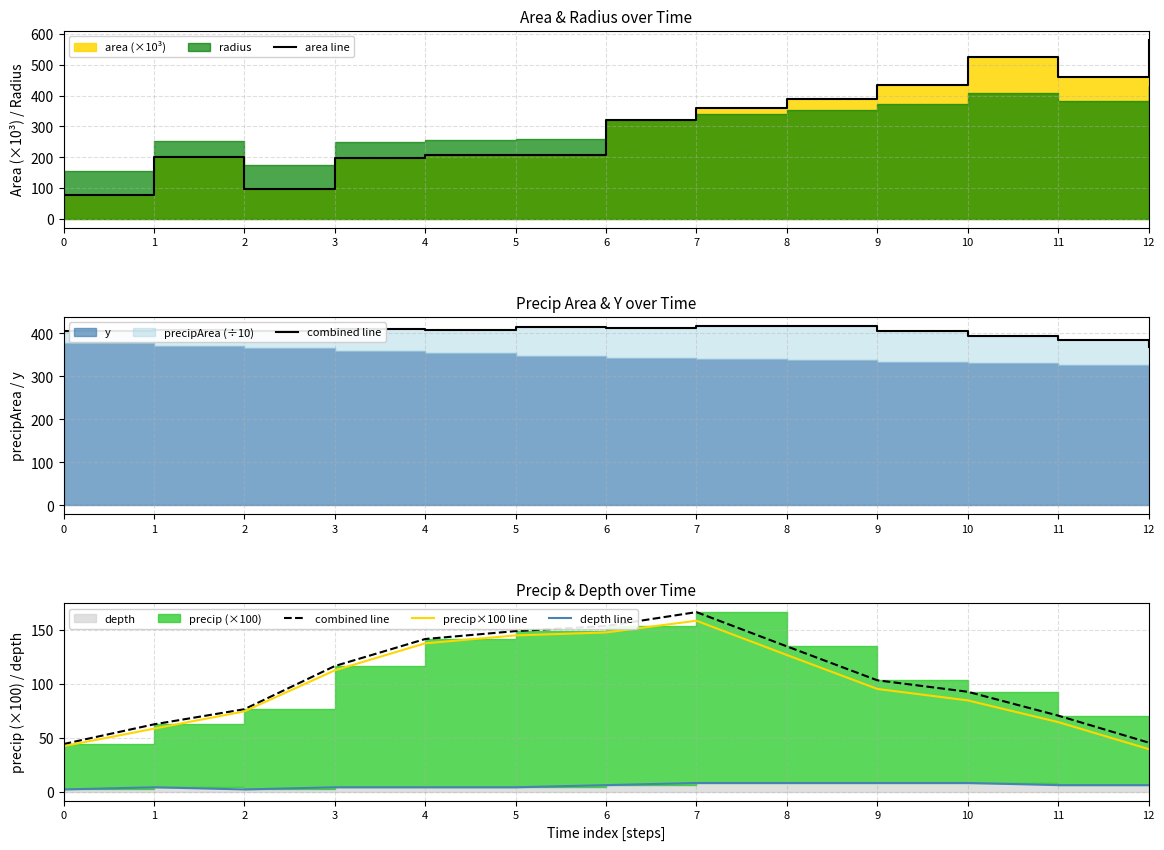

At which category is the sum across all series the highest?

10